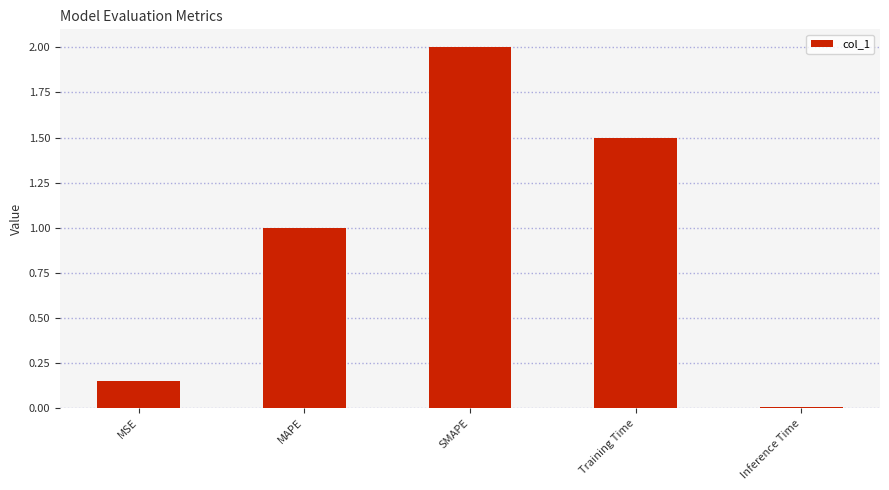

What is the average value?

0.9